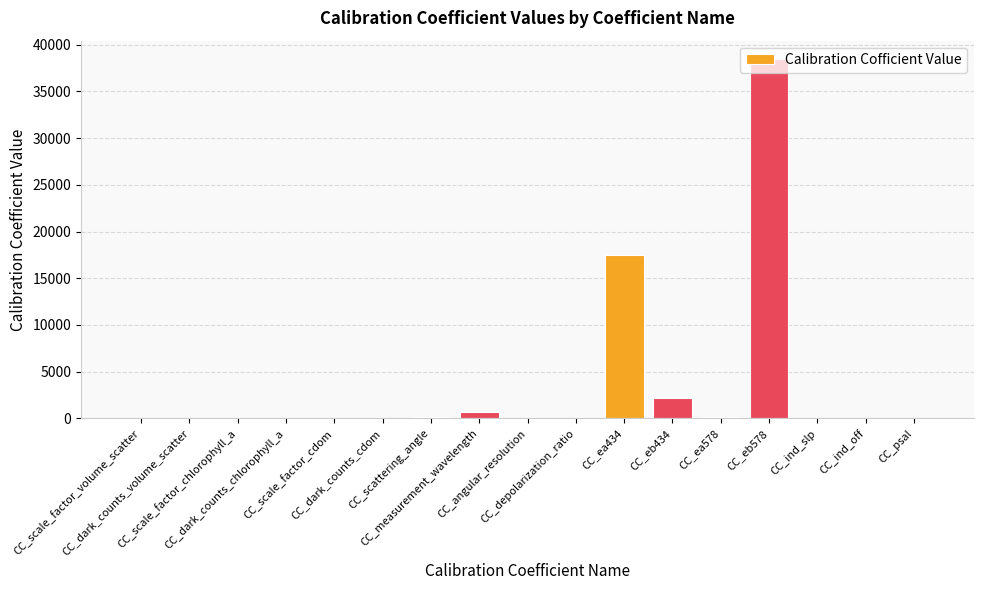

What is the average value?

3493.2